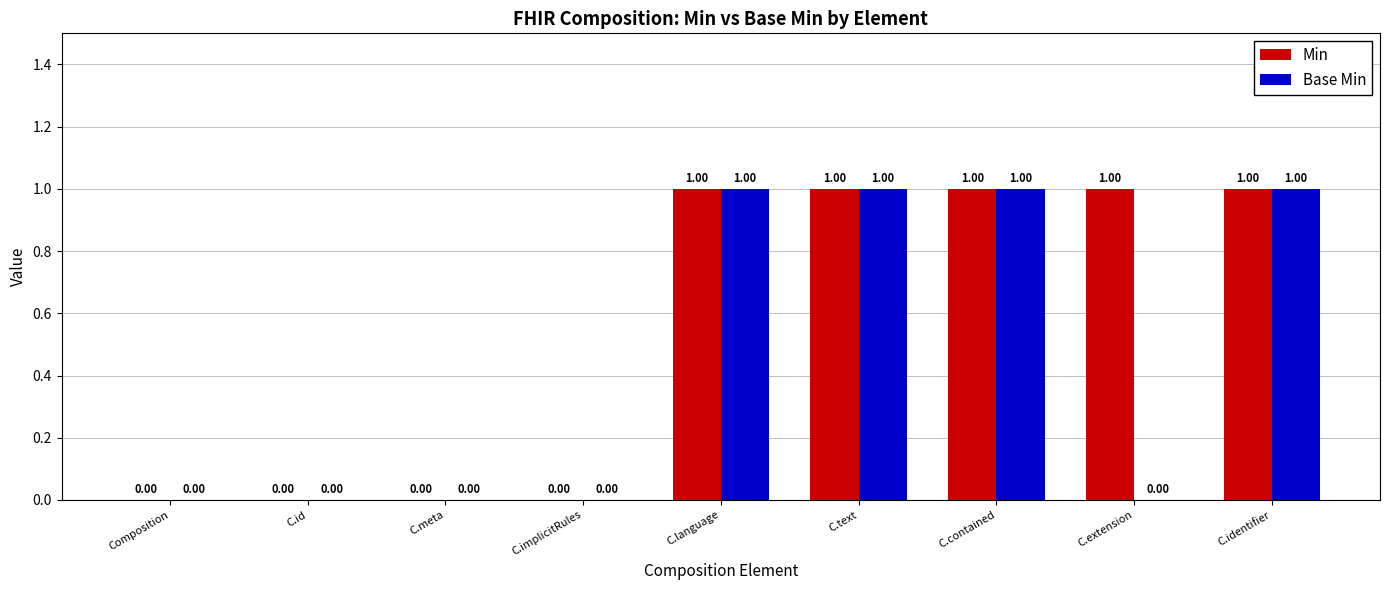

What are all the series names shown in the legend?

Min, Base Min